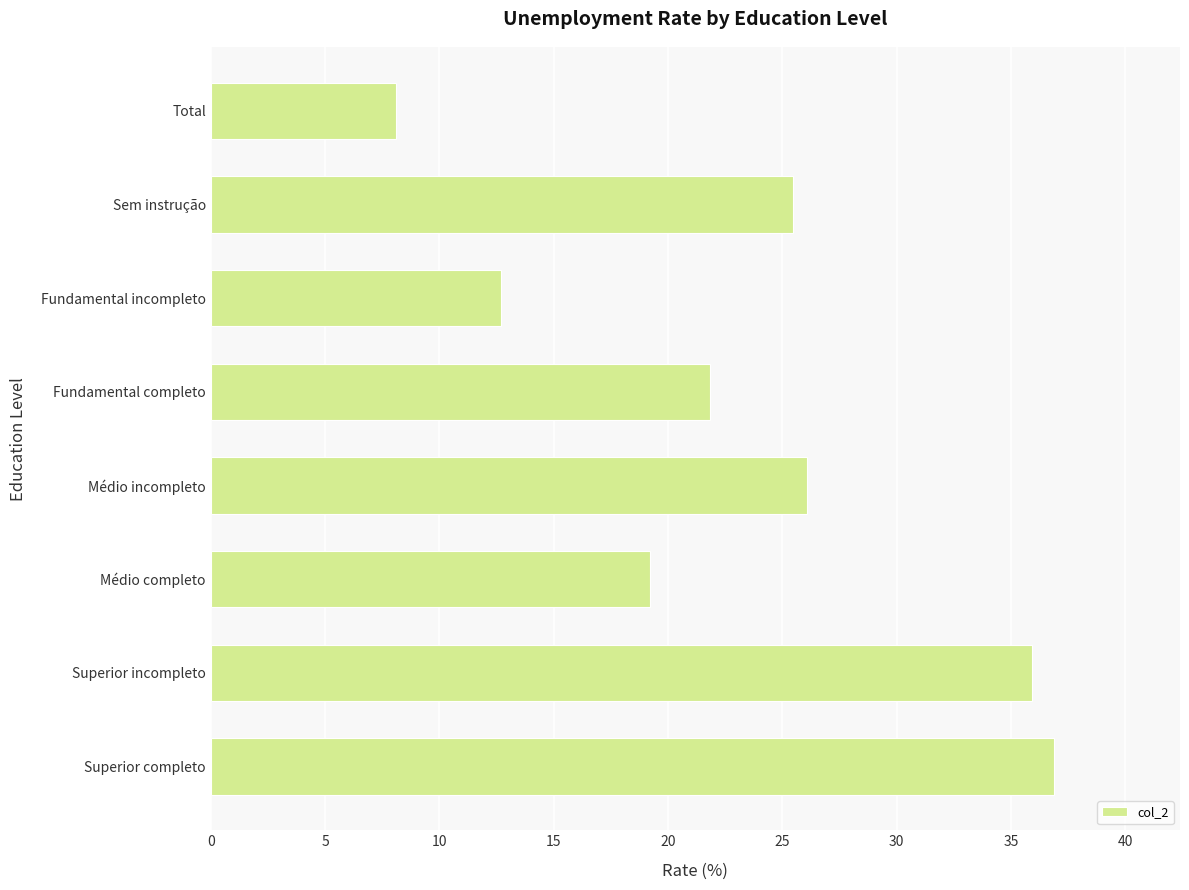

What position from the top is Fundamental completo?

4